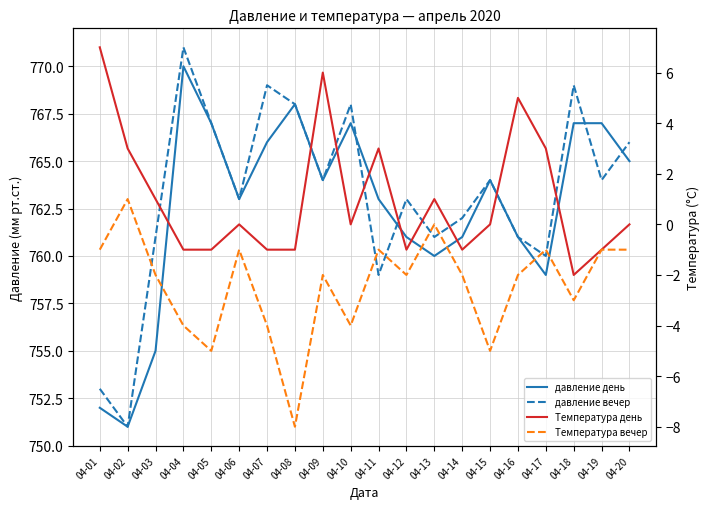

Which series ends up on top after the final intersection of давление день and давление вечер?

давление вечер